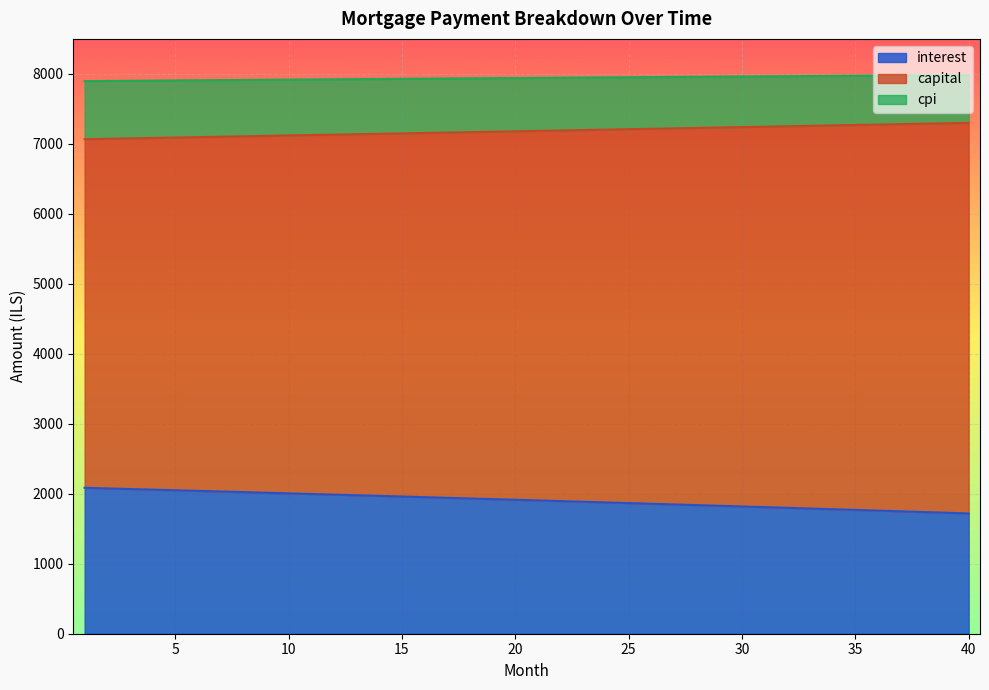

What is the maximum value for interest?

2085.1